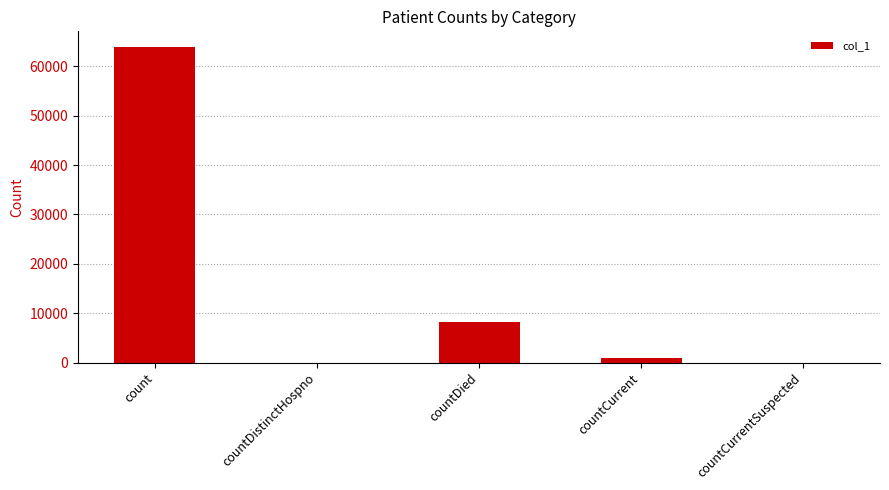

What is the sum of all values?

73142